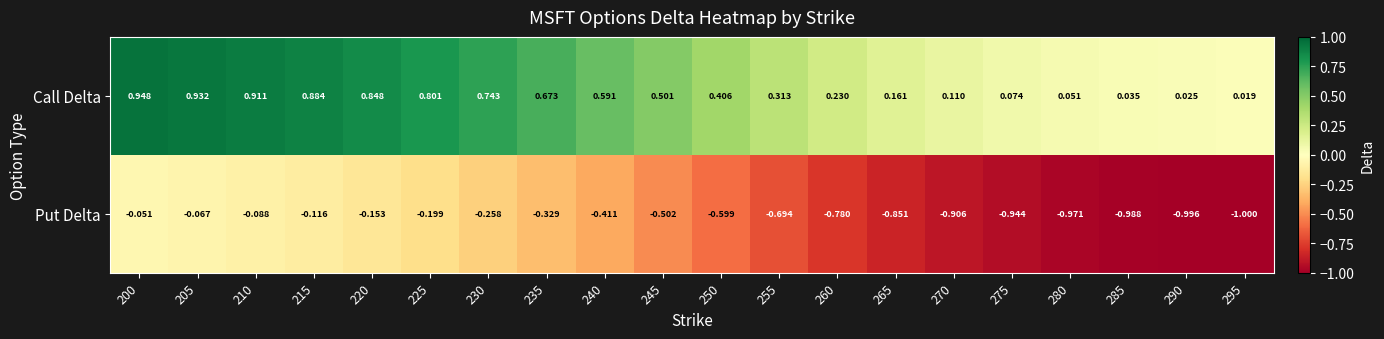

Rank the series at 205 from lowest to highest value.

Put Delta, Call Delta